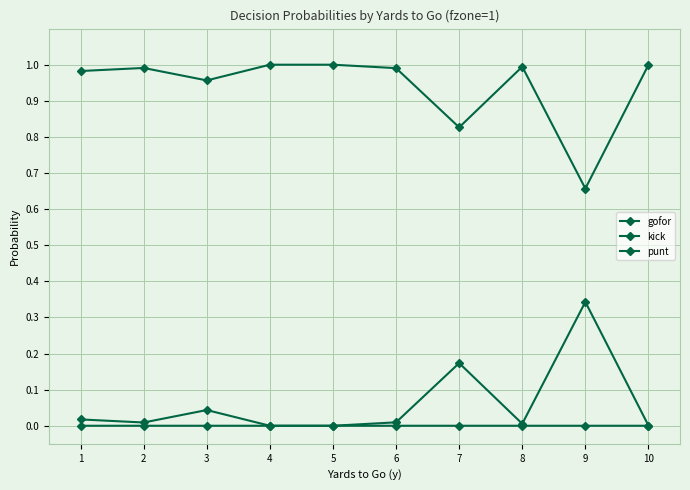

True or false: punt and kick intersect in this chart.

False